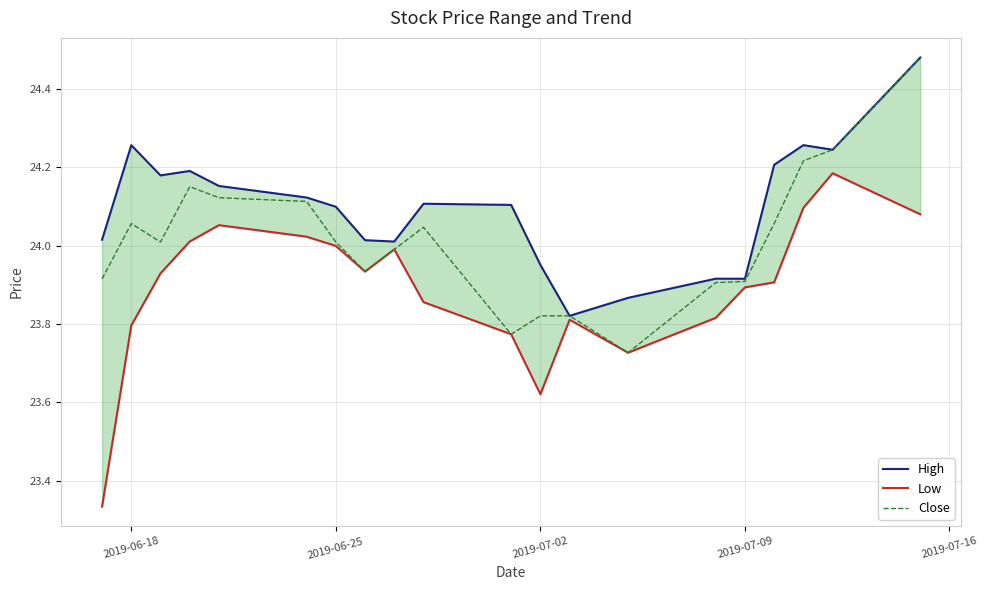

What is the highest value of the Close series?

24.5